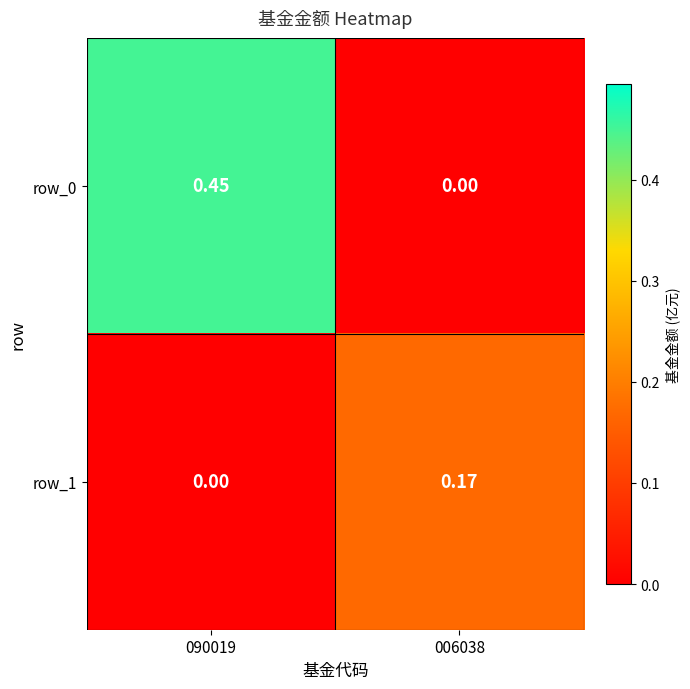

How many distinct data groups are displayed?

2